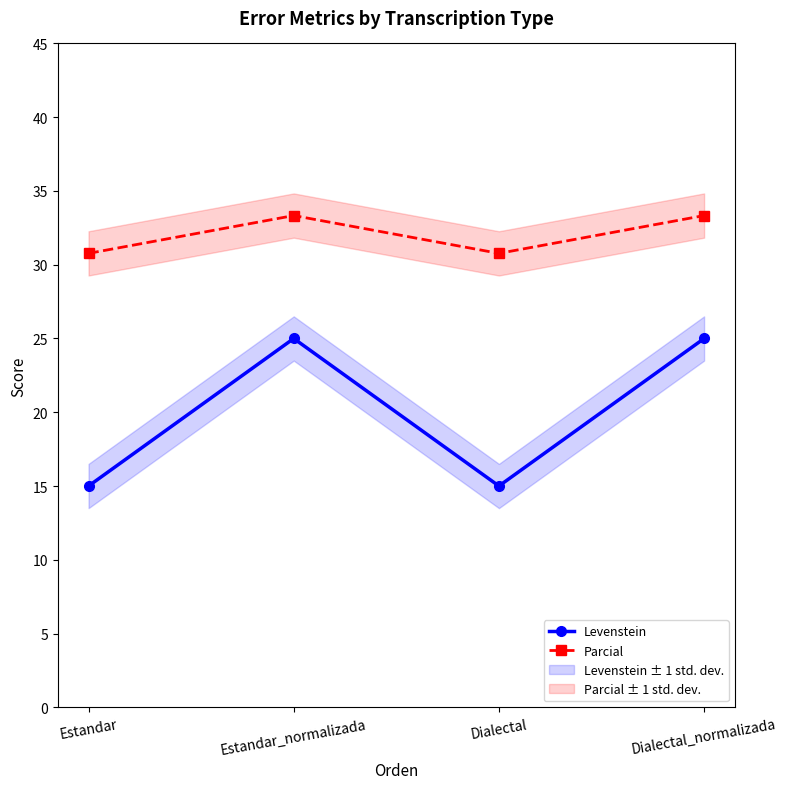

Count the number of data series in this chart.

2